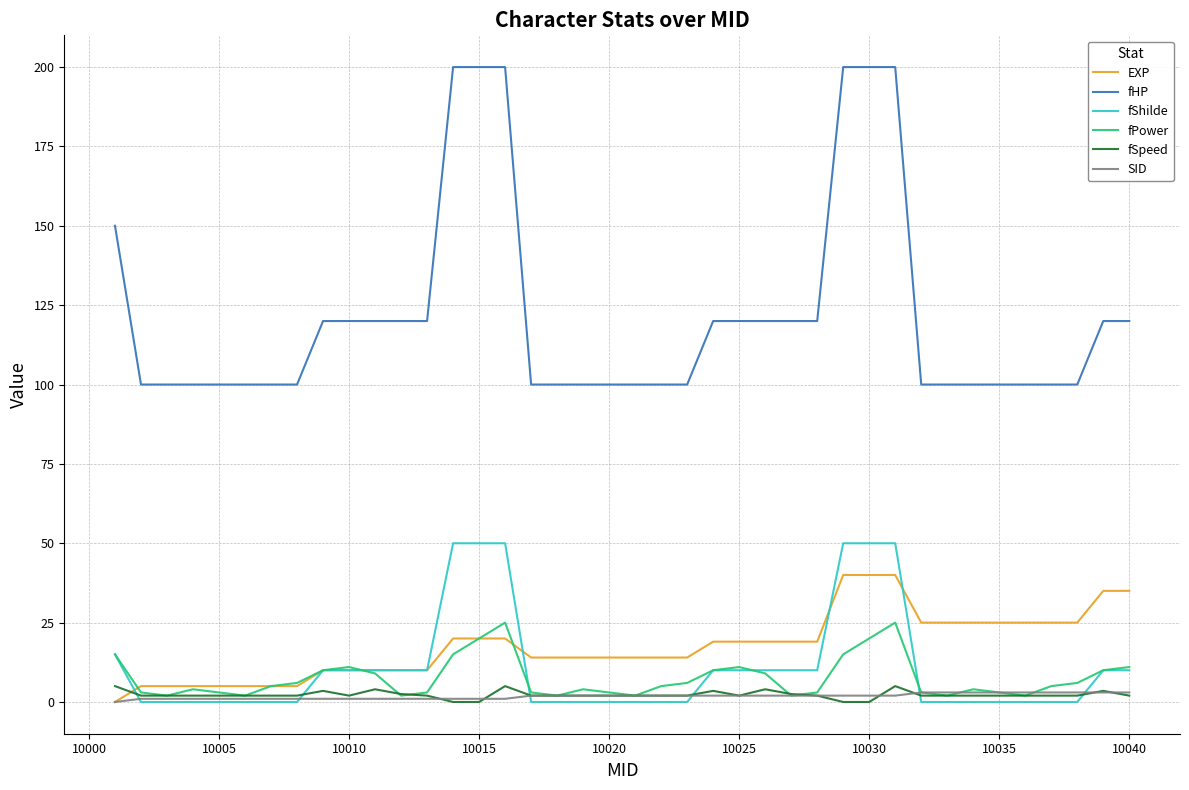

True or false: fHP and fPower intersect in this chart.

False